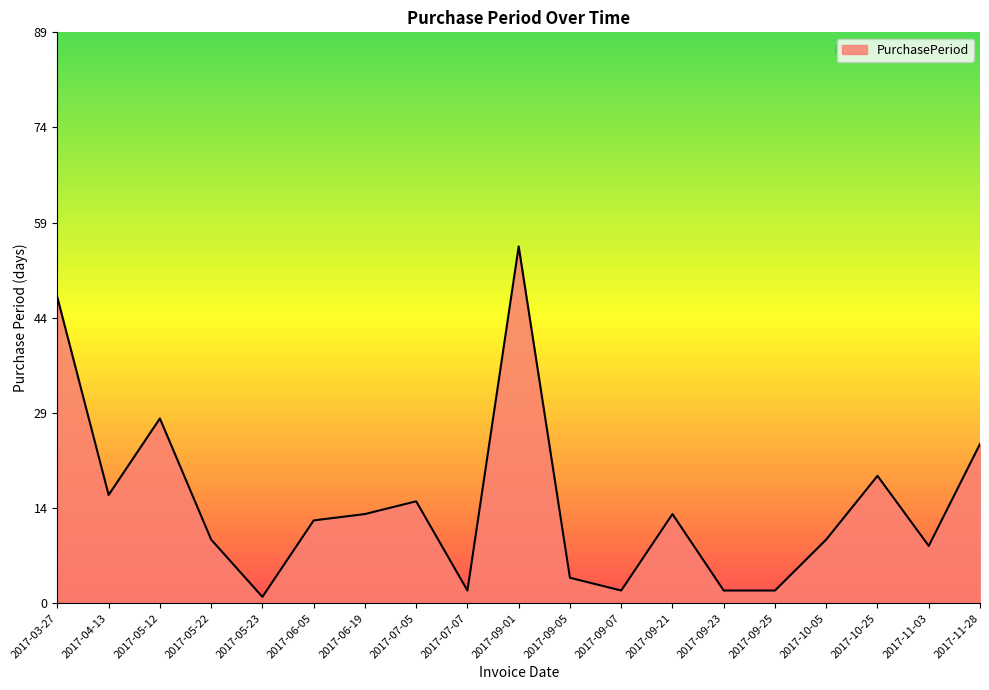

Does the chart display data point markers on the line(s)?

No